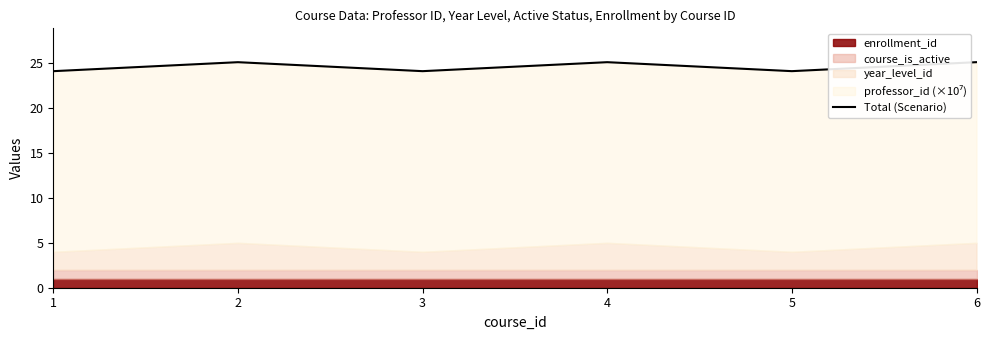

Reading left to right, extract all data points from this chart.

24.1	25.1	24.1	25.1	24.1	25.1